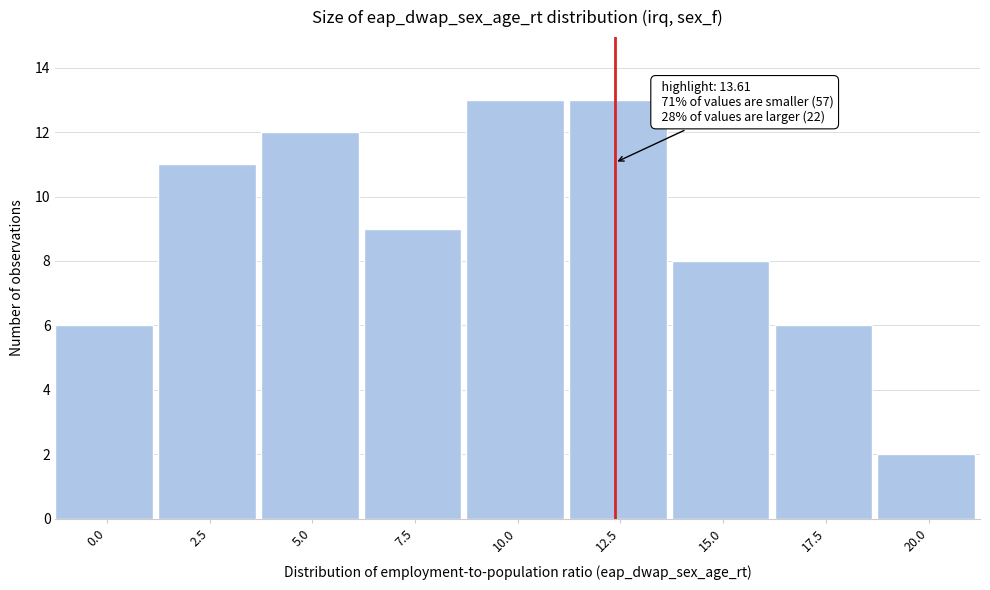

Reading left to right, transcribe all the data shown in this chart.

0.0=6	2.5=11	5.0=12	7.5=9	10.0=13	12.5=13	15.0=8	17.5=6	20.0=2